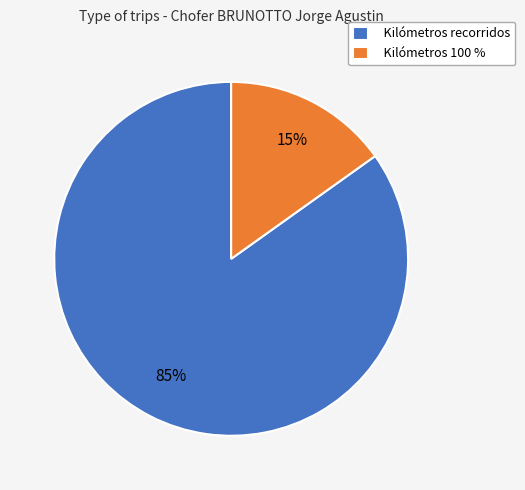

What is the smallest slice in the pie chart?

Kilómetros 100 %